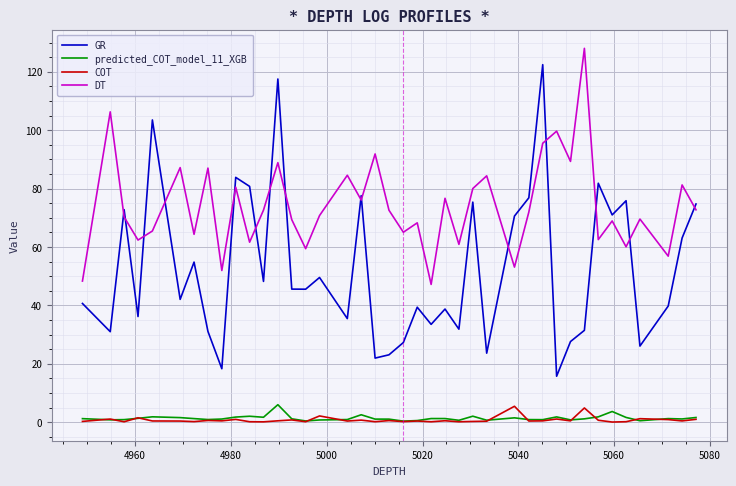

Which series has the largest total across all categories?

DT